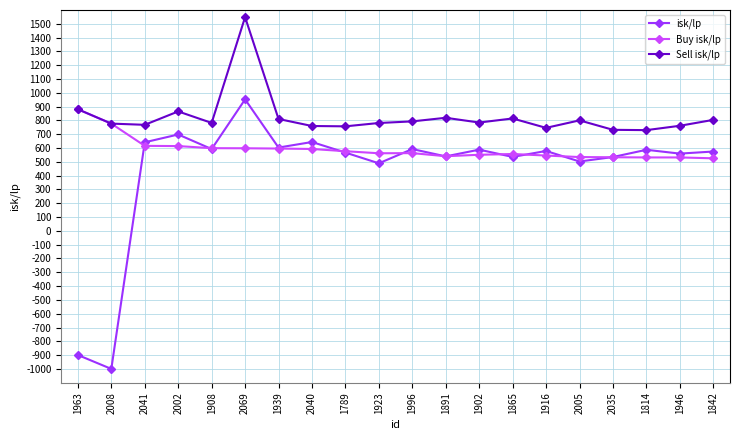

At which category does Sell isk/lp reach its first local peak?

2002